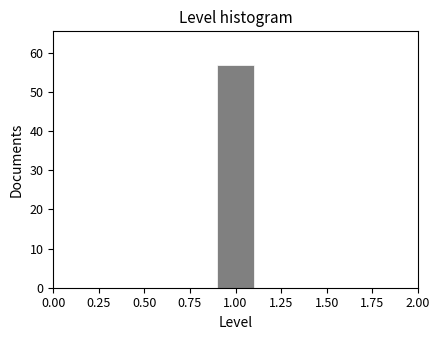

Reading left to right, list every bar in this chart as the range it spans on the x-axis followed by its height. The values are not printed on the chart, so give them approximately, as read against the axis.

0.5 to 0.7: 0
0.7 to 0.9: 0
0.9 to 1.1: 57
1.1 to 1.3: 0
1.3 to 1.5: 0